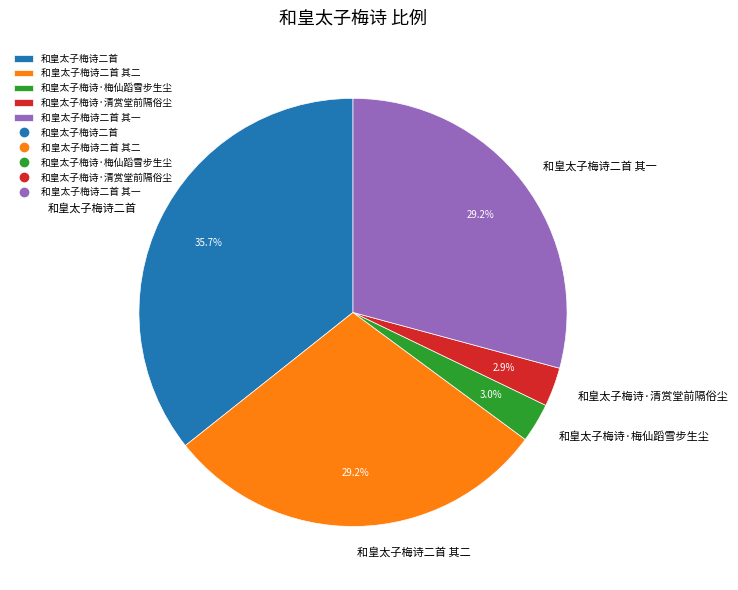

Is there a majority slice in this chart?

No